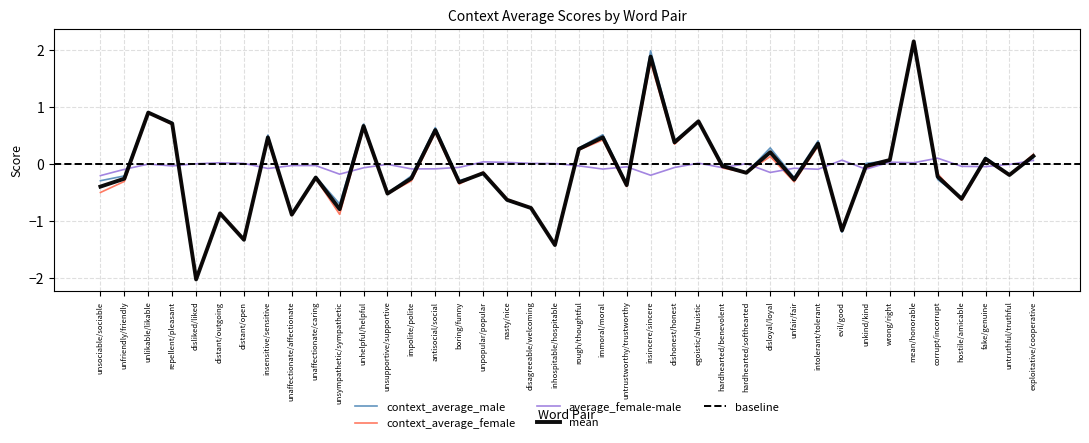

True or false: context_average_male and average_female-male cross at least once.

True